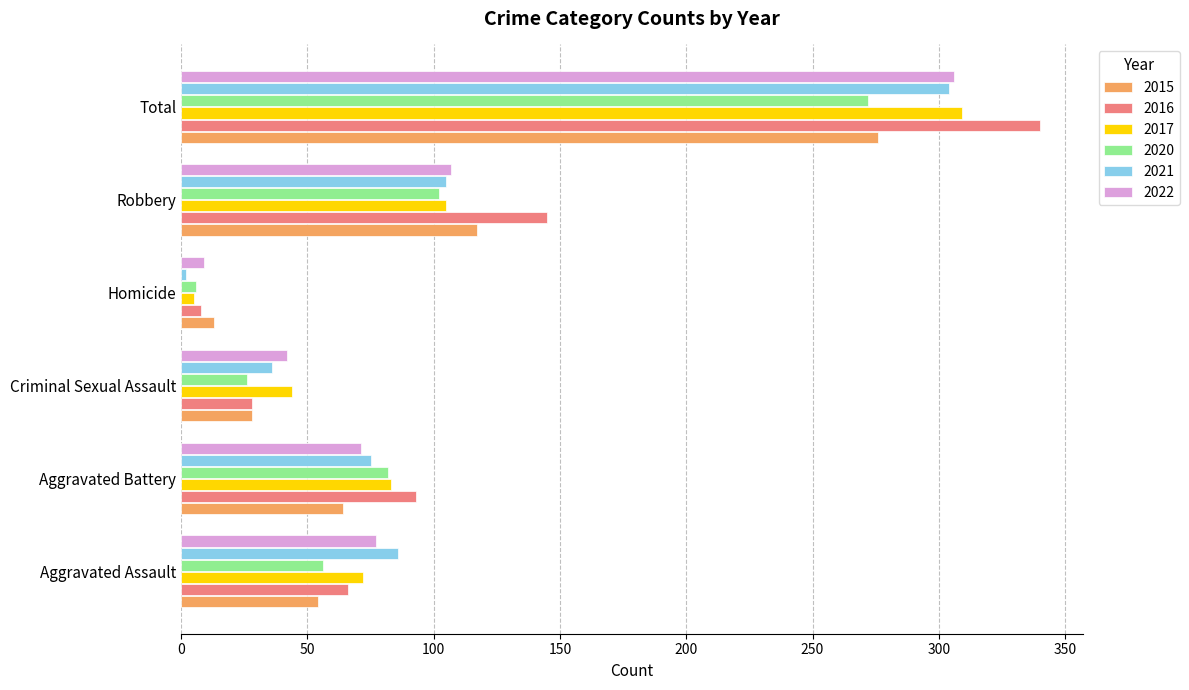

List the labels in order of 2021 value, smallest first.

Homicide, Criminal Sexual Assault, Aggravated Battery, Aggravated Assault, Robbery, Total